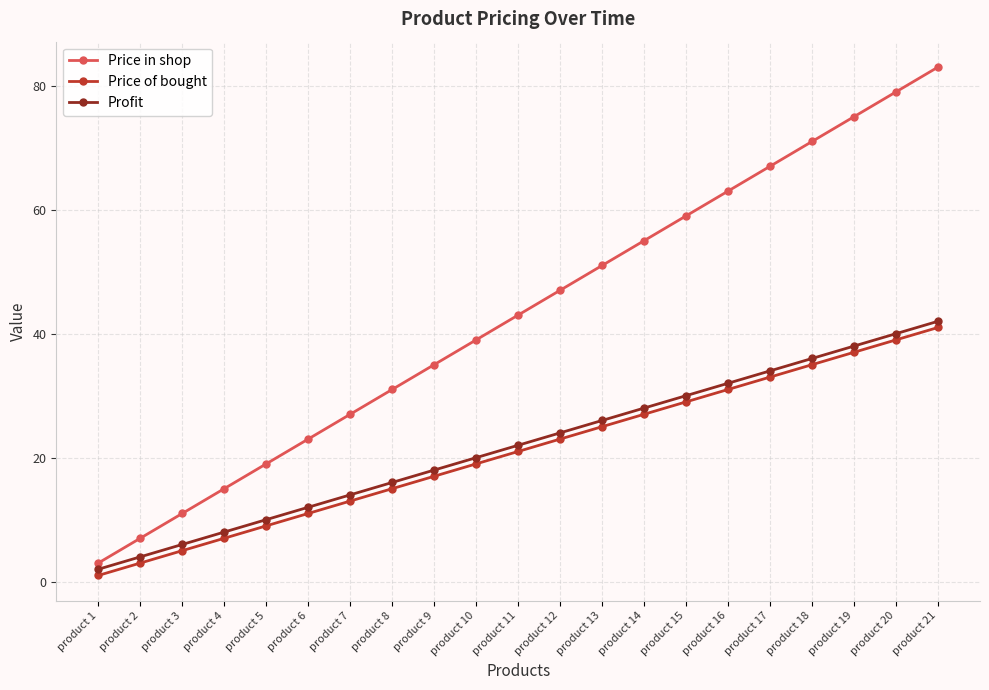

What is the approximate value of Profit at product 14?

28